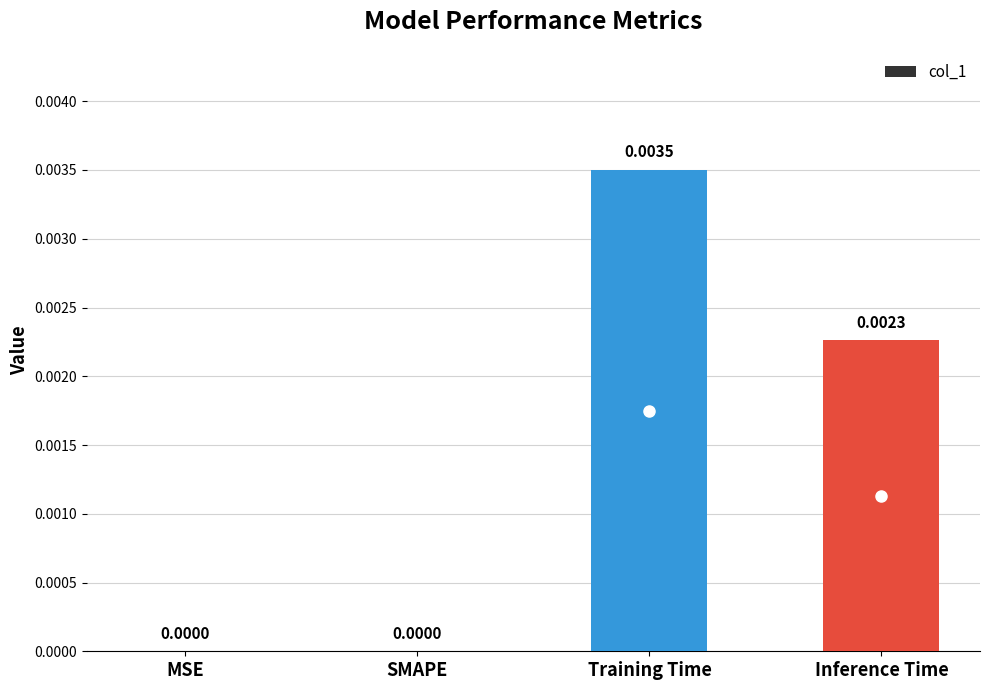

Between SMAPE and Inference Time, which is larger?

Inference Time